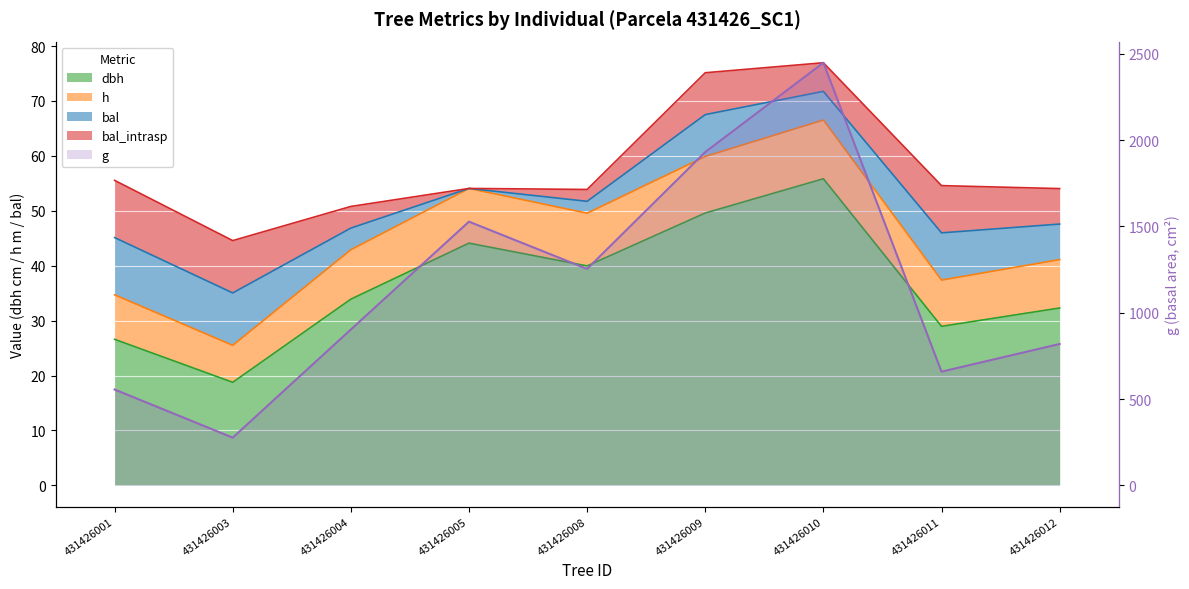

What is the average value?

1152.8